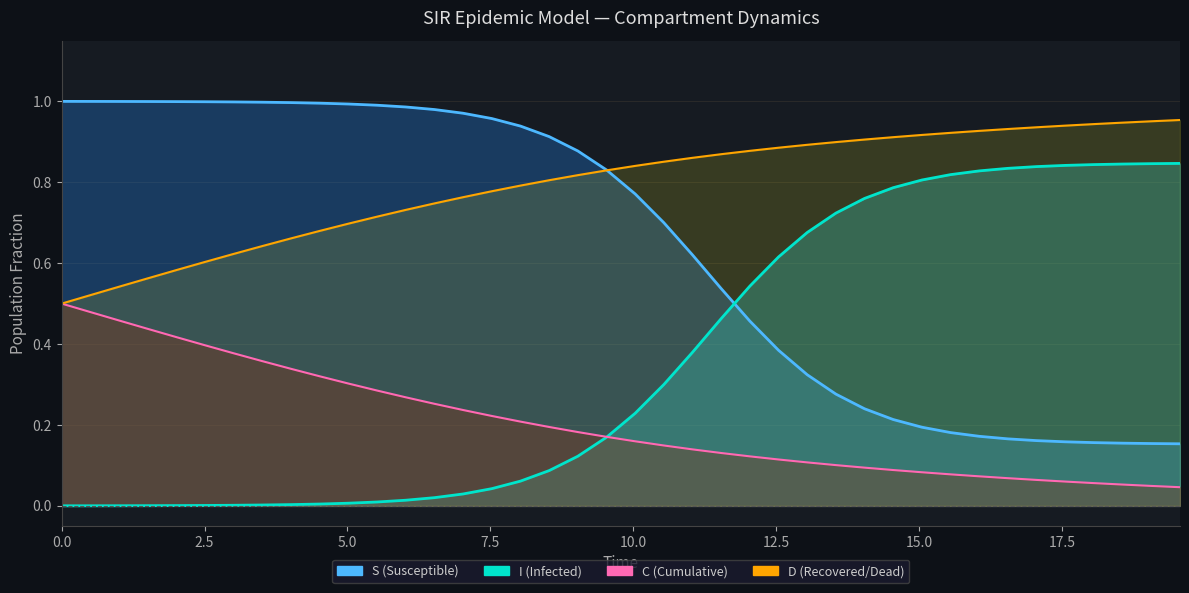

How many C values are between 0 and 1?

40